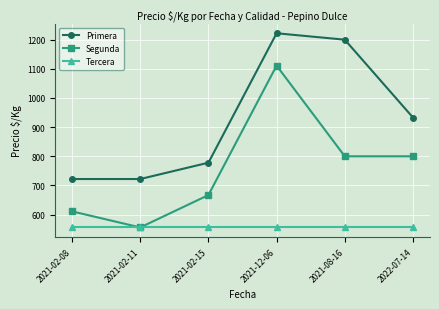

True or false: Segunda and Primera cross at least once.

False